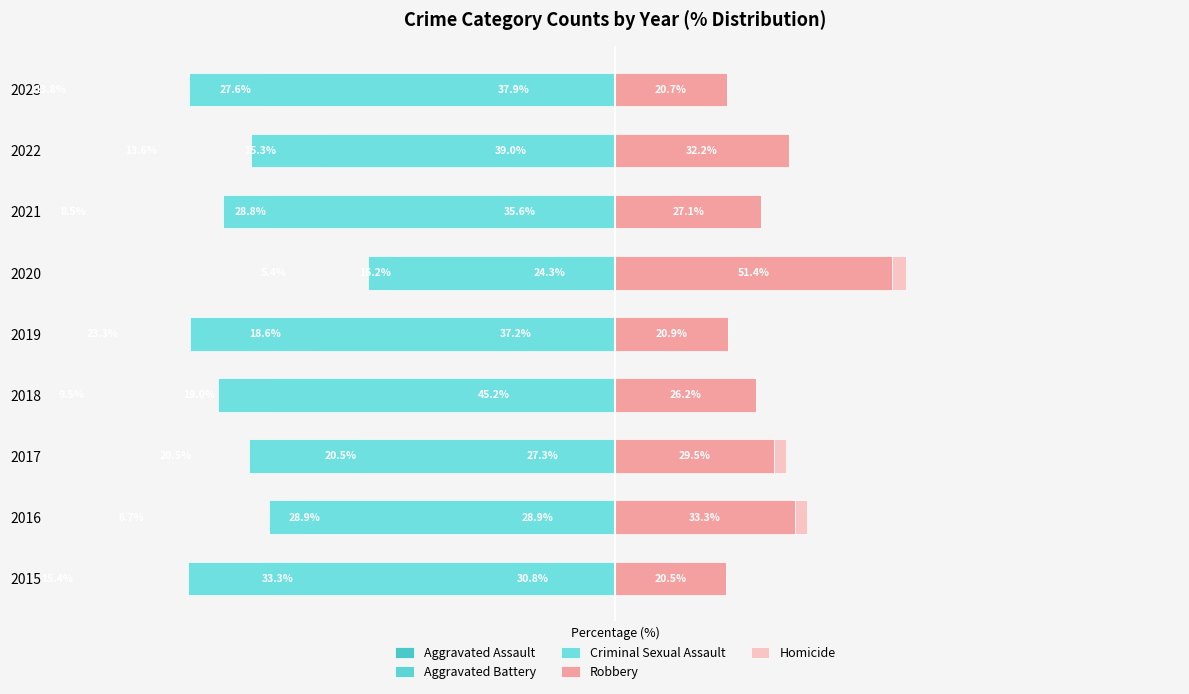

Is it true that Homicide equals 0.0 at 2021?

True